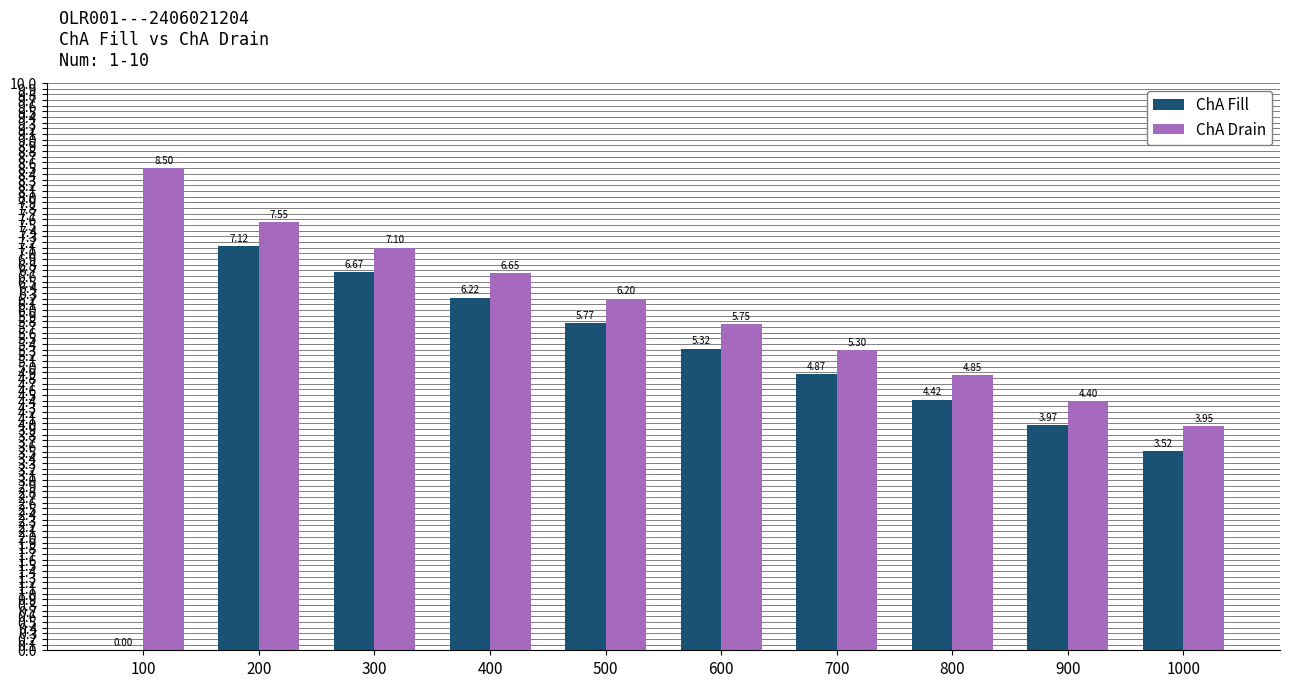

Are the bars grouped side by side (vs. stacked)?

Yes